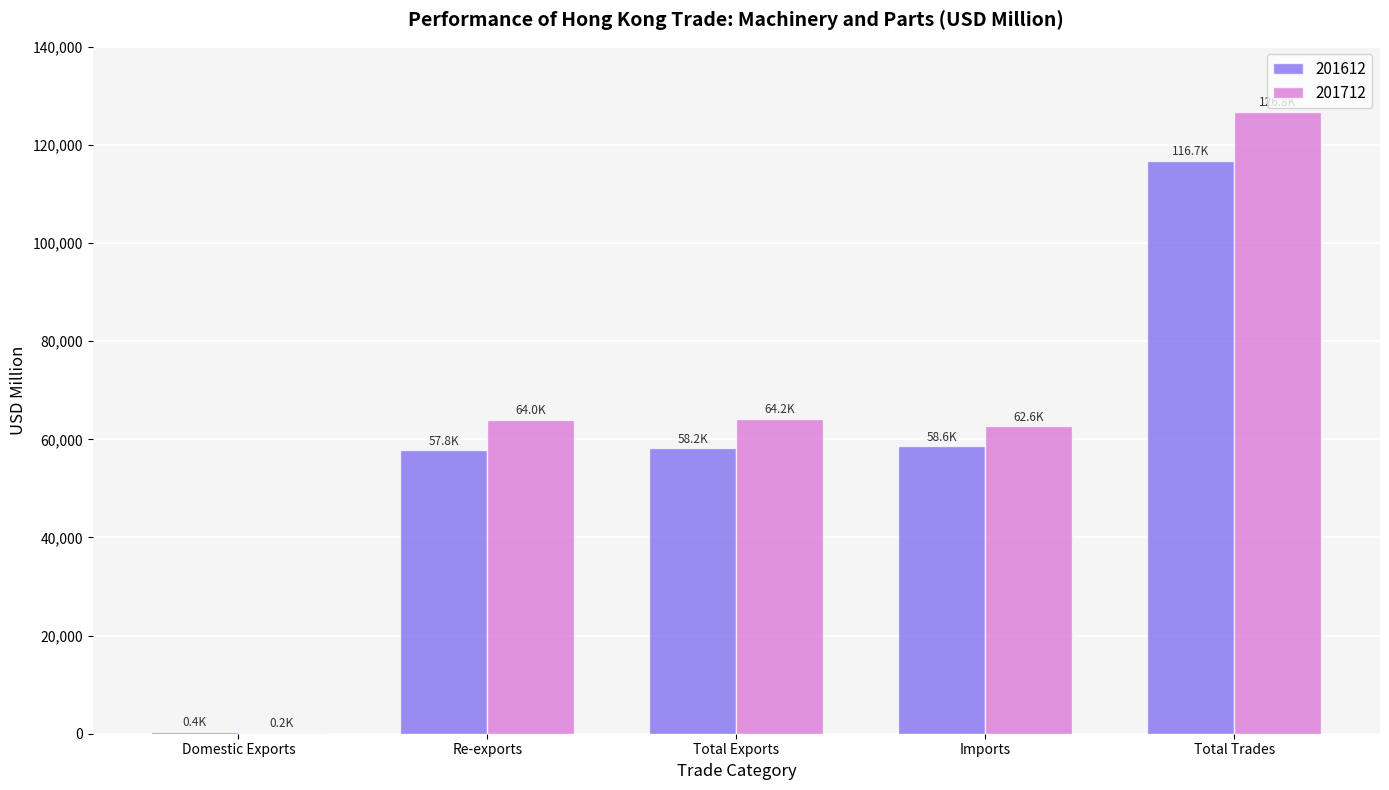

What is the maximum value shown in the chart?

126806.4